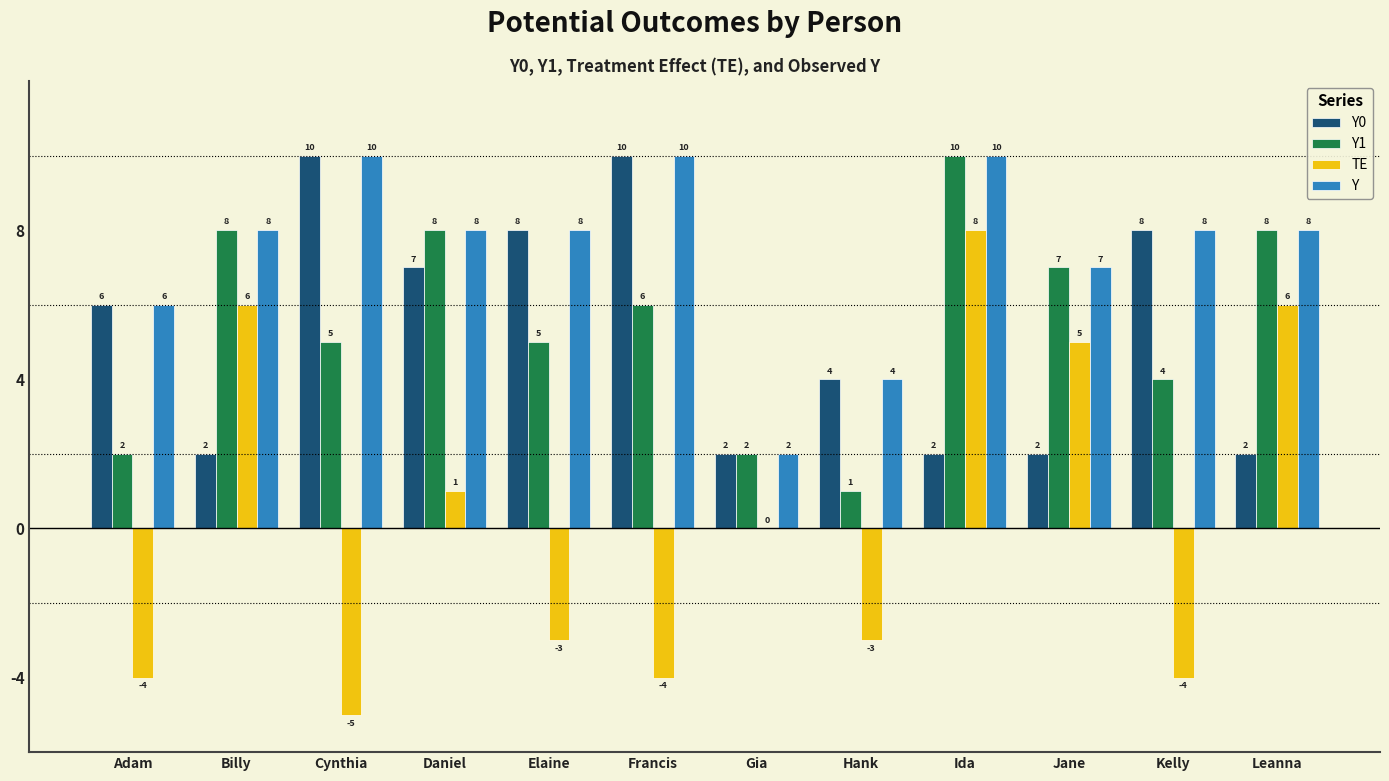

What is the maximum value for TE?

8